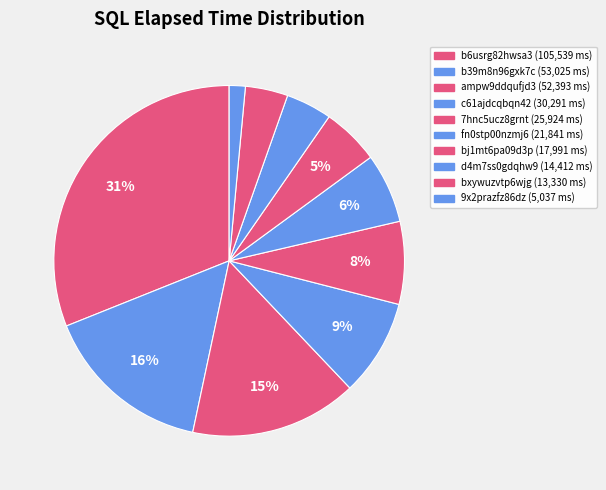

What is the largest slice in the pie chart?

b6usrg82hwsa3